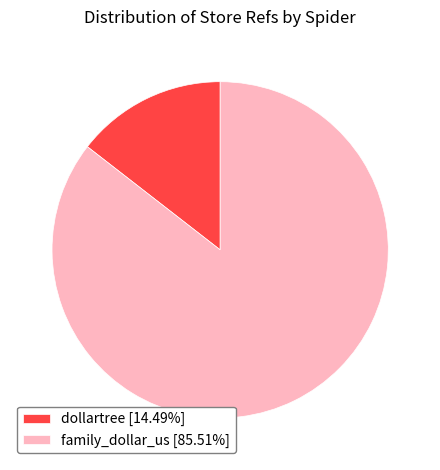

Do dollartree [14.49%] and family_dollar_us [85.51%] together represent more than half of the pie?

Yes